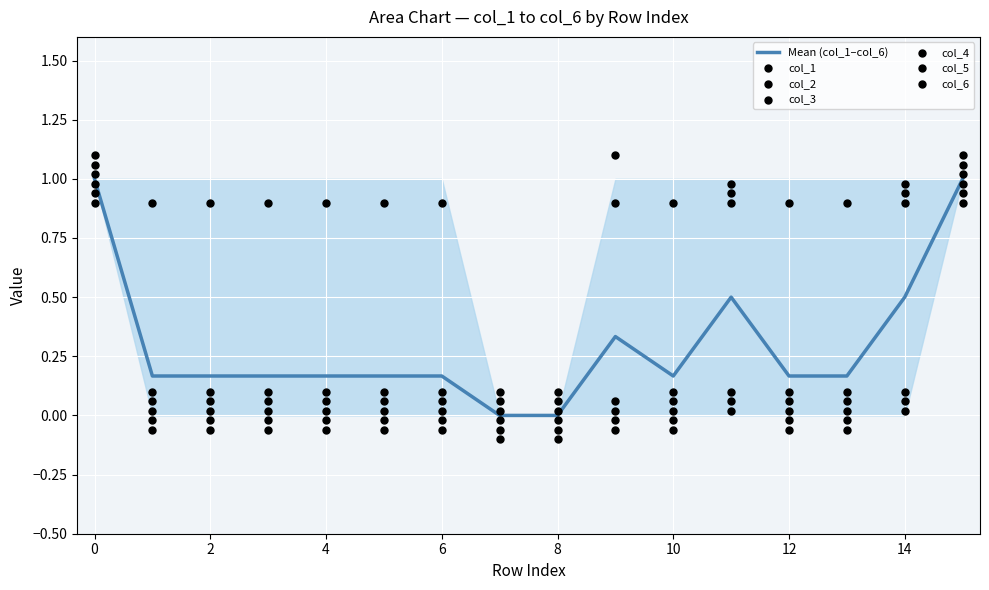

What is the highest value of the Mean (col_1–col_6) series?

1.0